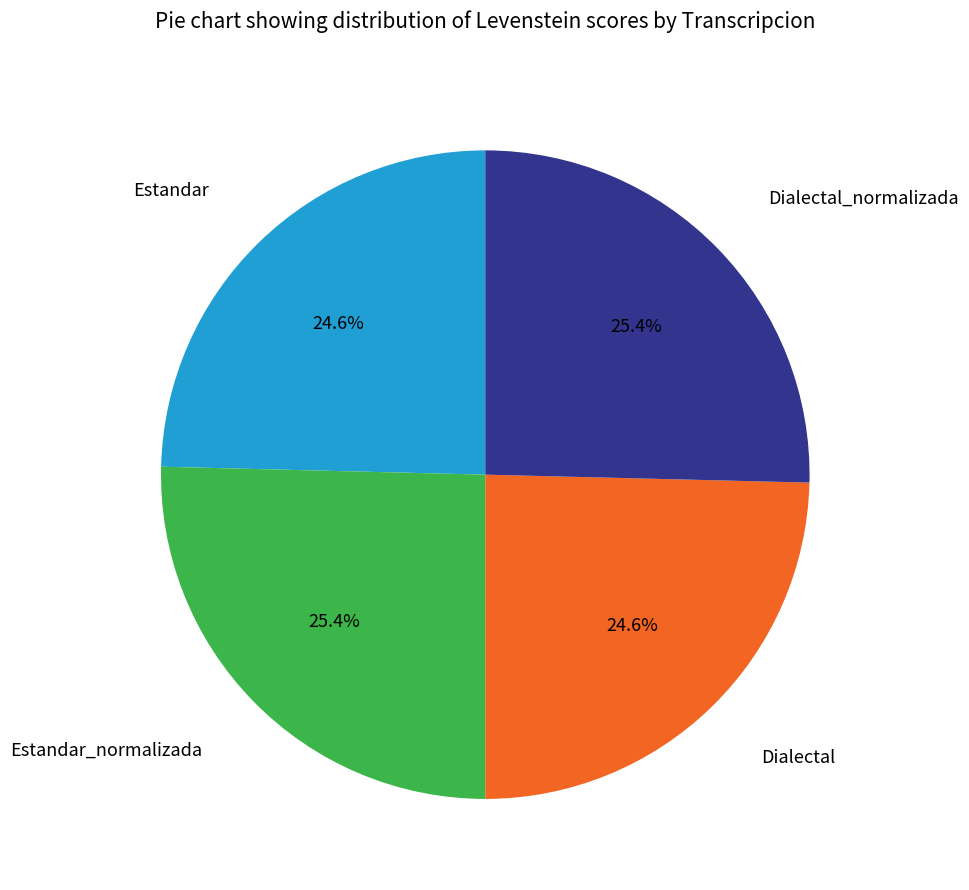

How many segments does this pie chart have?

4